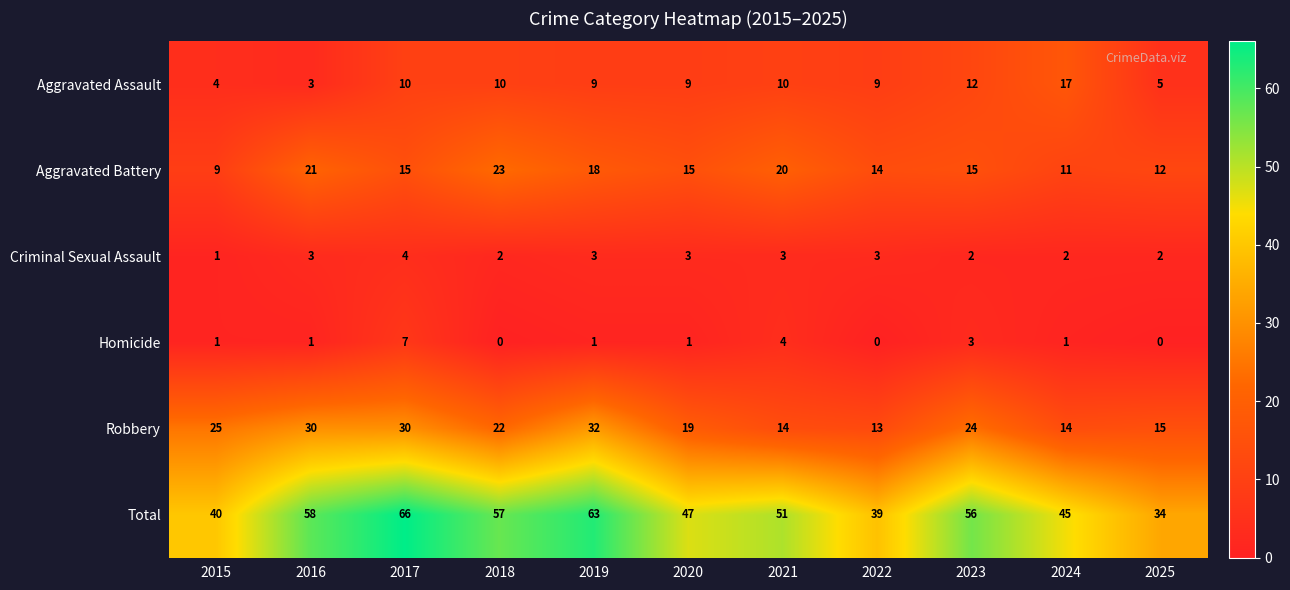

What is the spread (max minus min) of values at 2019?

62